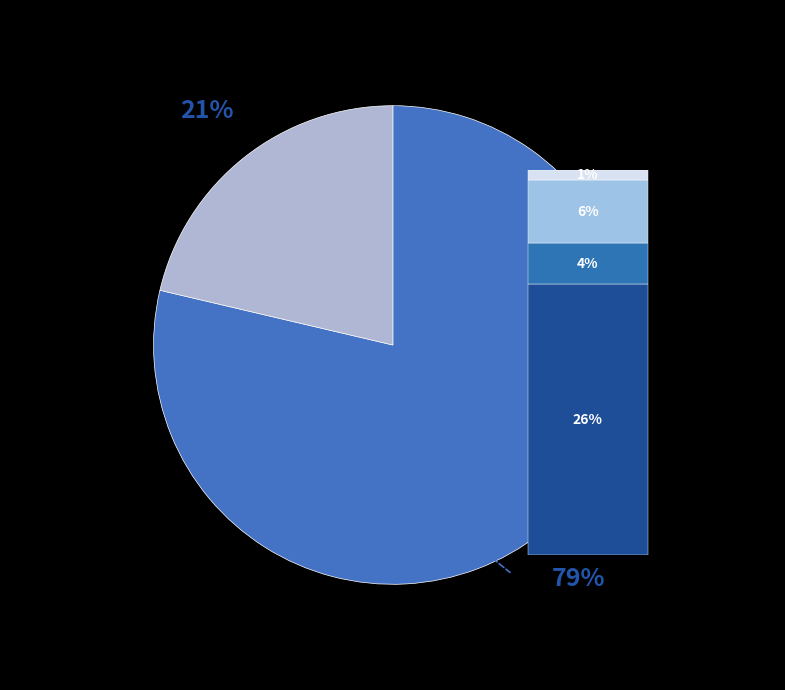

What percentage is the 15283643 slice, to the nearest percent?

21%